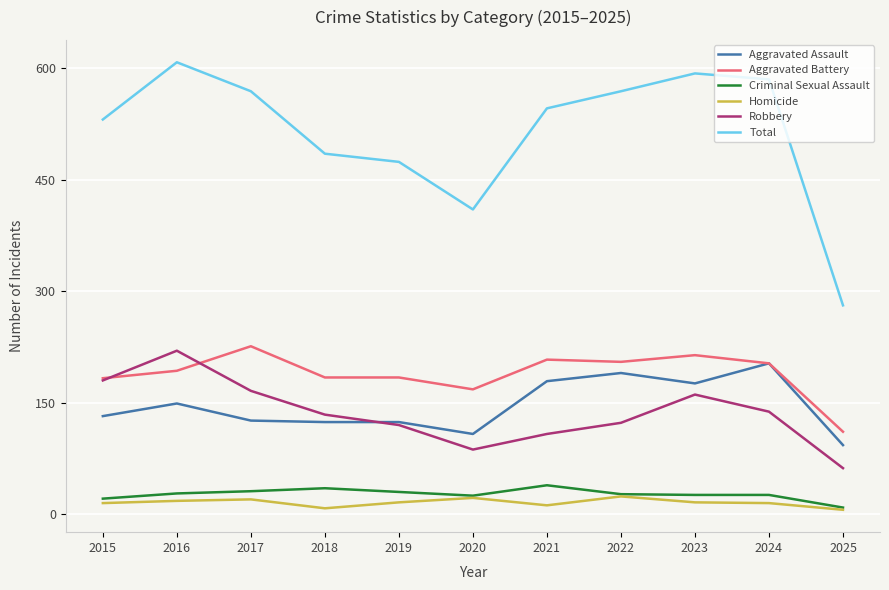

What is the greatest value displayed?

608